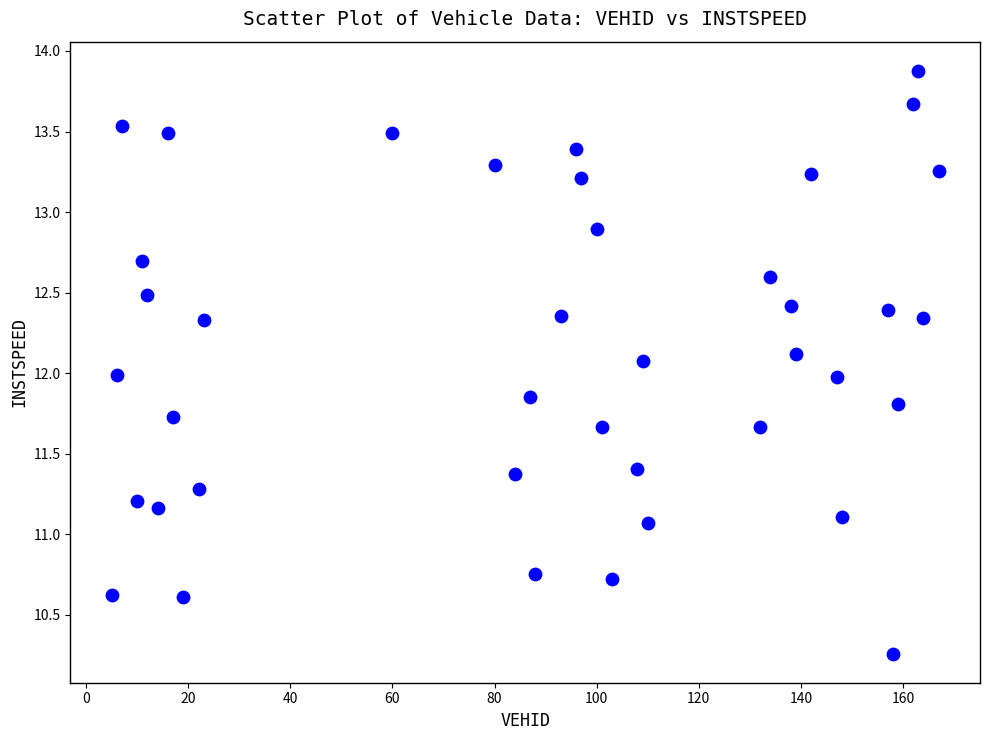

What is the range of X values (max minus min)?

162.0